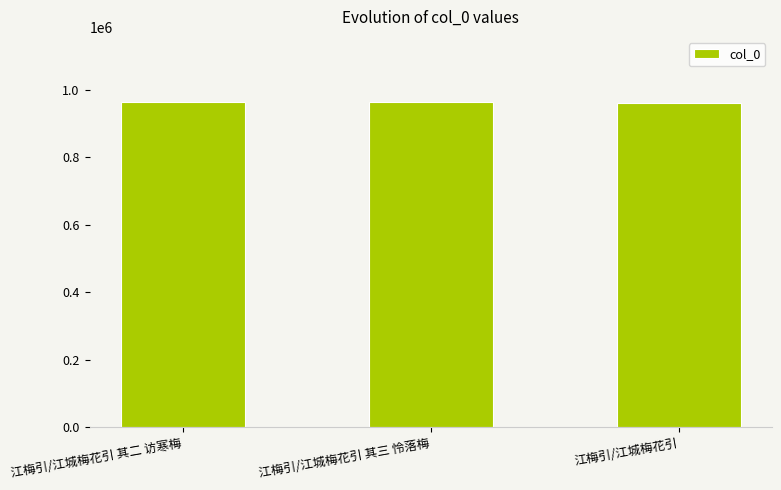

What is the difference between the values at 江梅引/江城梅花引 其二 访寒梅 and 江梅引/江城梅花引?

2127